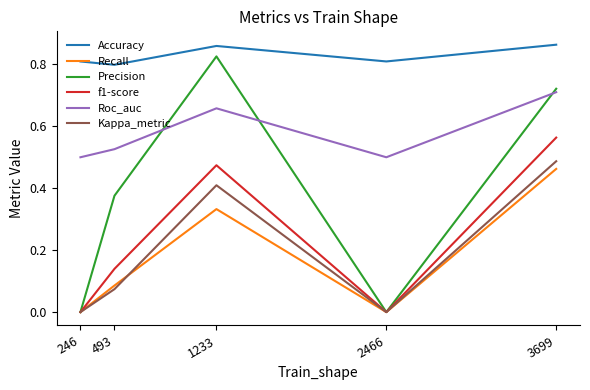

True or false: f1-score and Accuracy intersect in this chart.

False